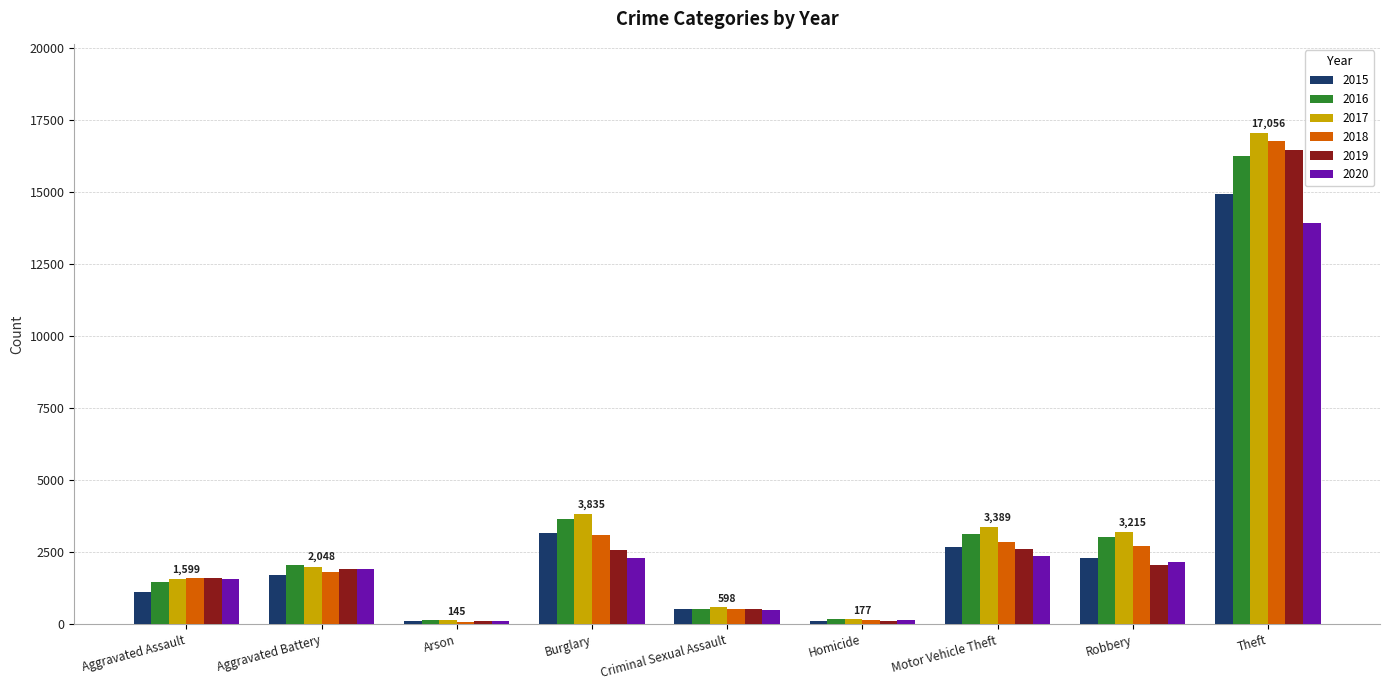

At which category is the sum across all series the highest?

Theft